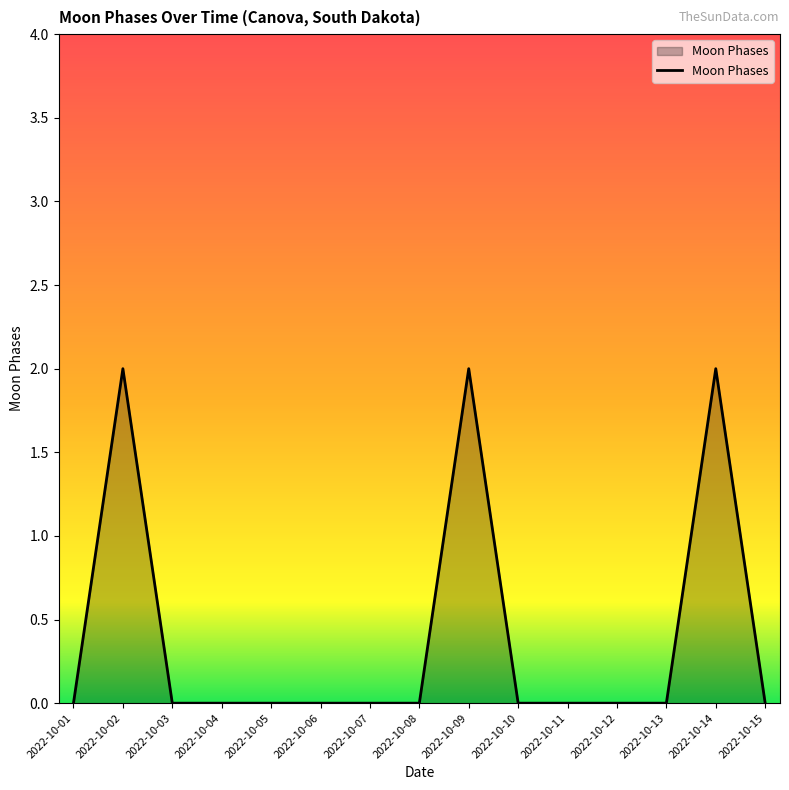

True or false: the data has more than 1 interior local peaks.

True